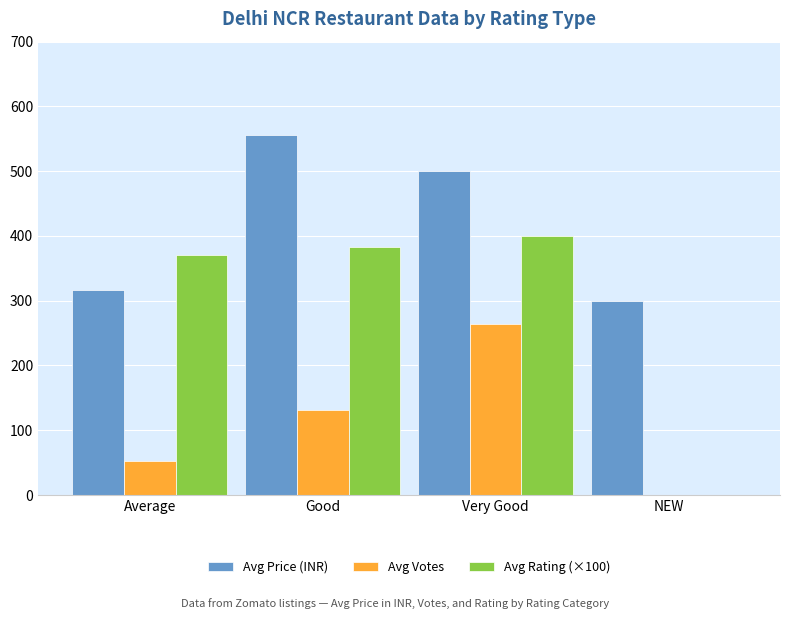

Are the bars horizontal?

No